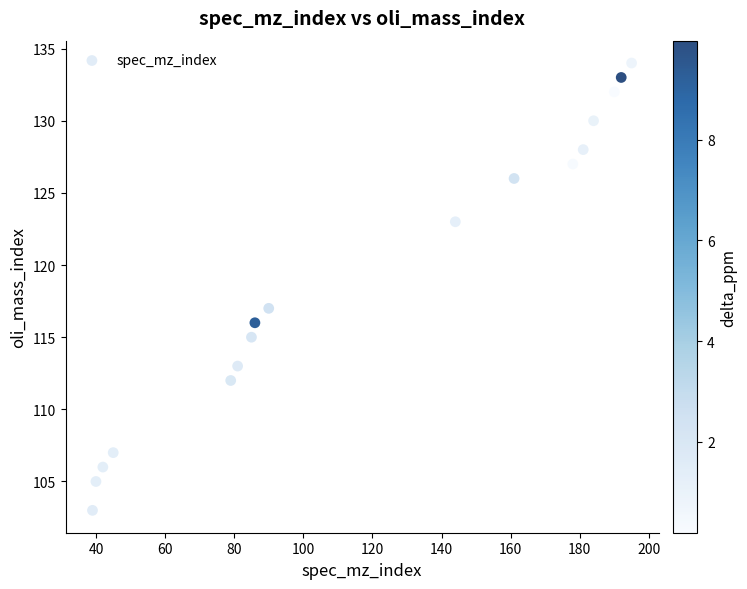

What is the range of Y values (max minus min)?

31